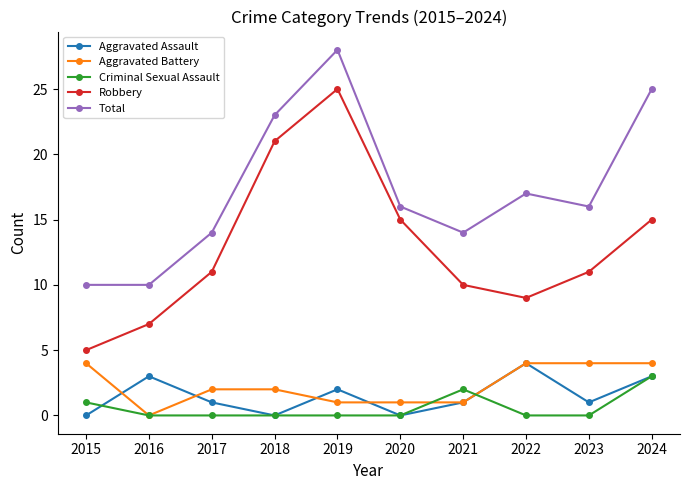

True or false: Total has a value of 19 at 2017.

False